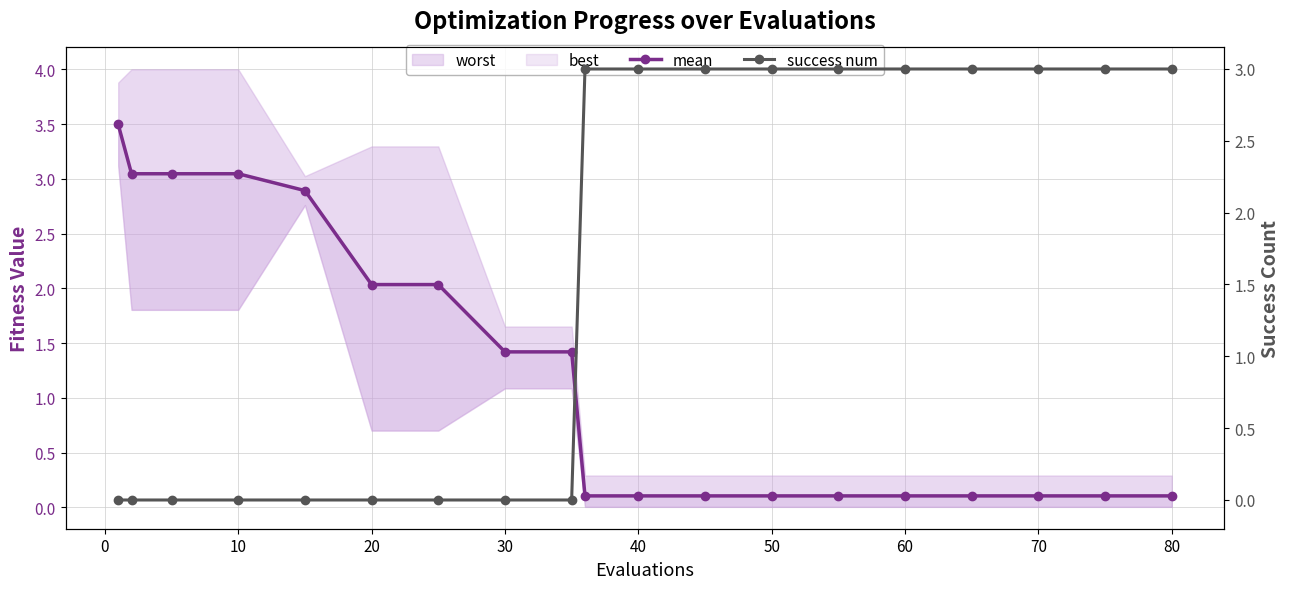

How many categories are shown in the chart?

19